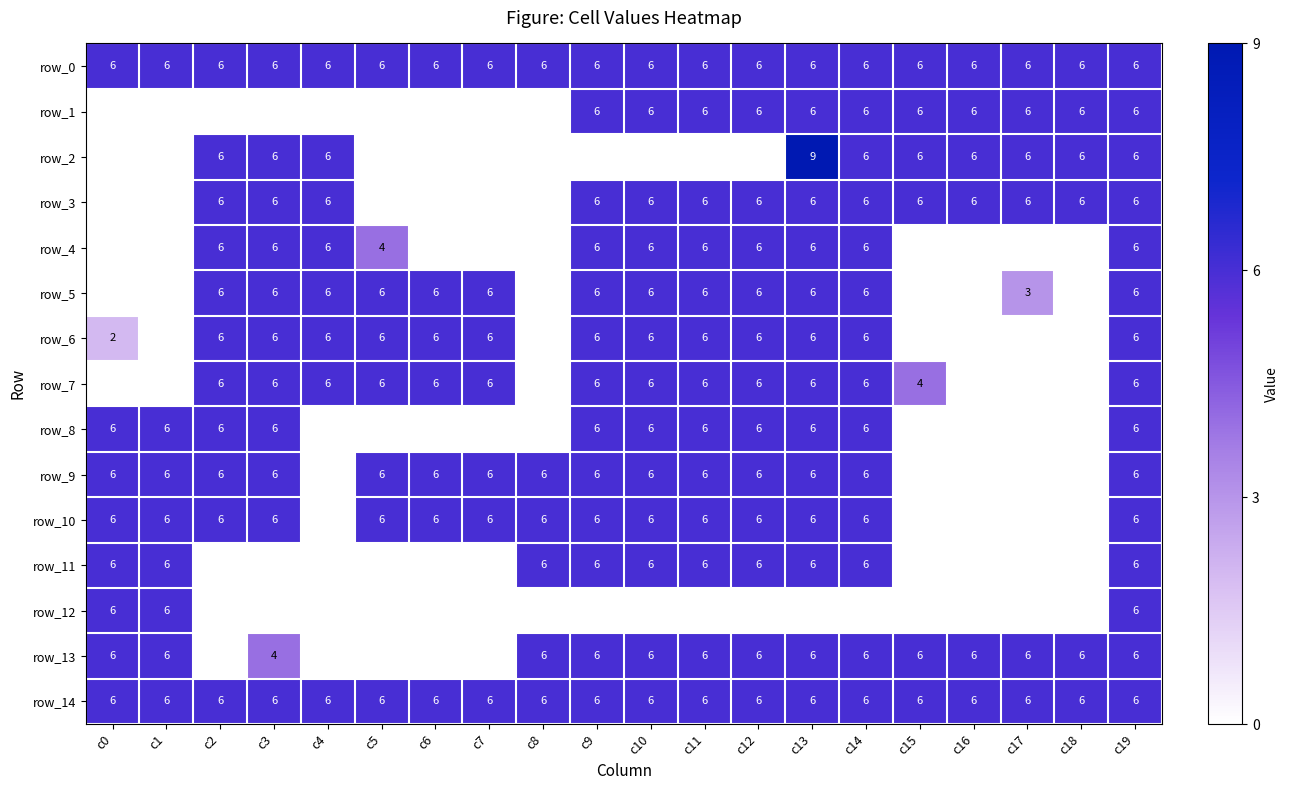

Which series has the largest range (max minus min)?

row_2